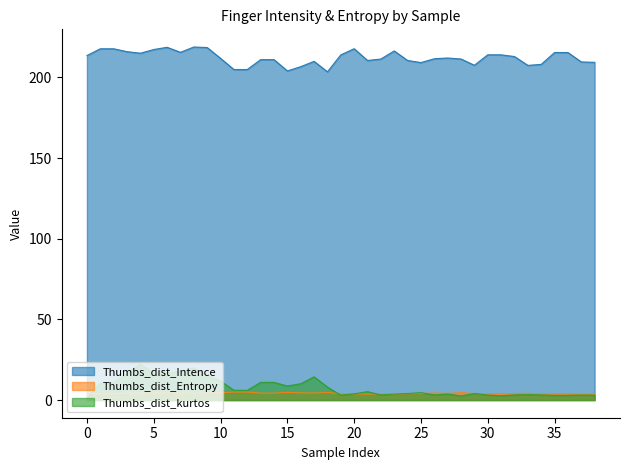

How many data points in Thumbs_dist_kurtos are less than 4?

17